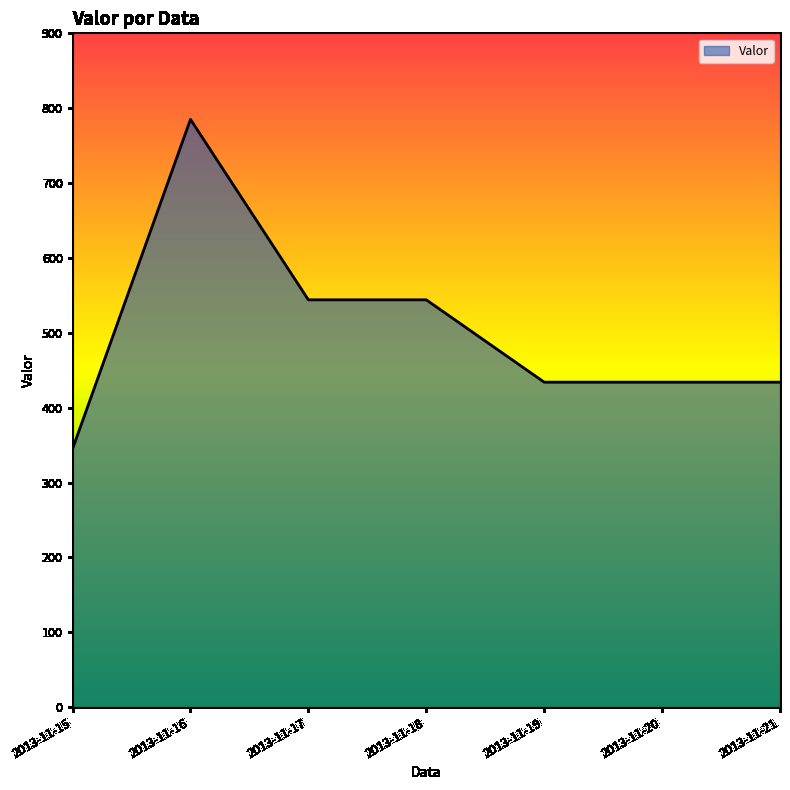

What is the smallest value displayed?

345